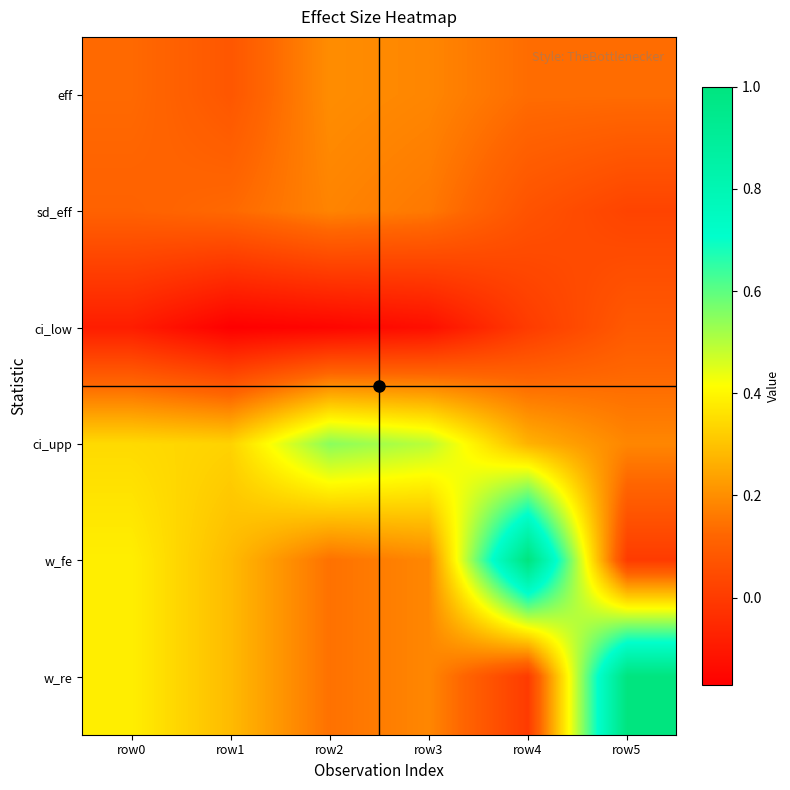

At which category is the sum across all series the highest?

row4